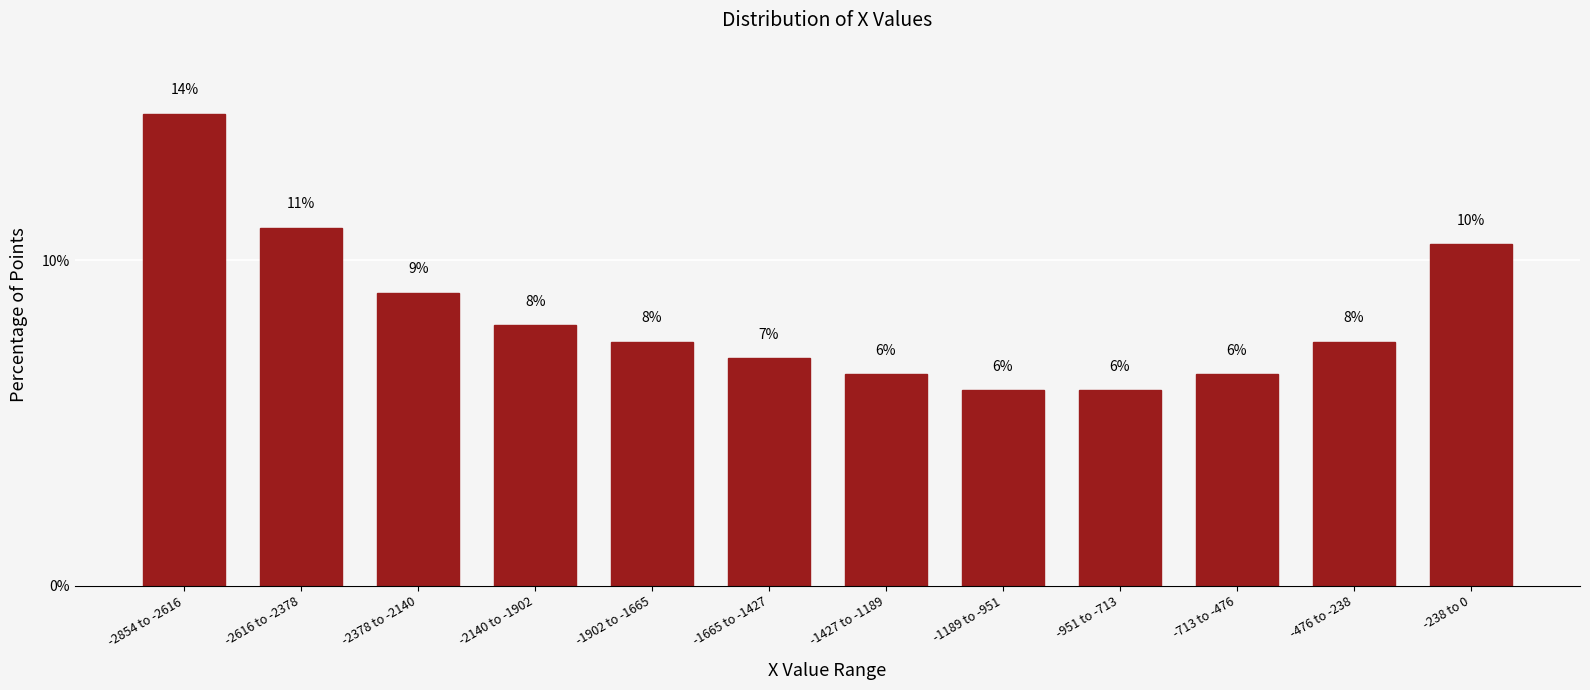

At which category does the chart reach its peak across all series?

-2854 to -2616